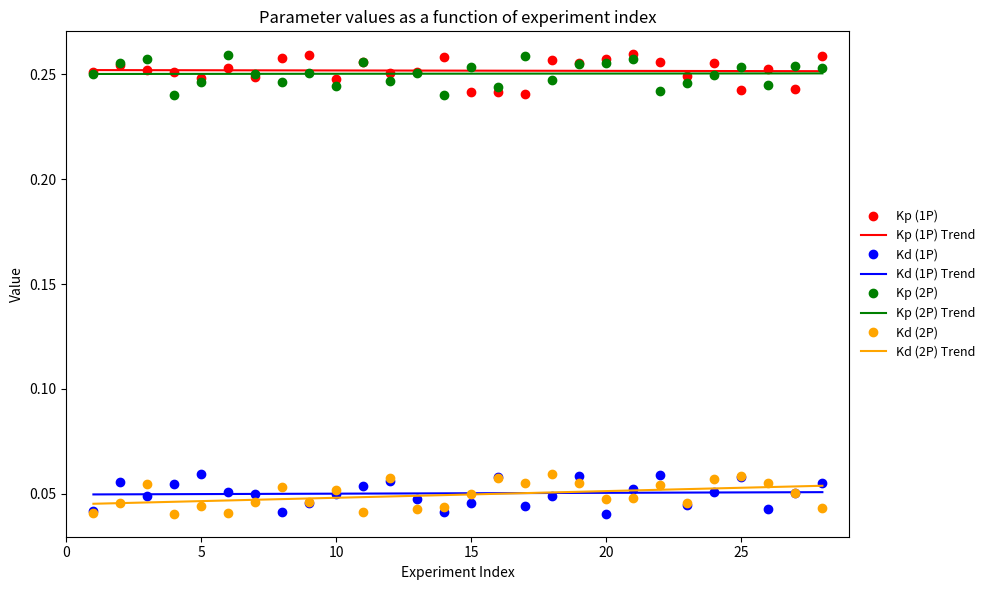

What is the sum of all Kp (1P) values?

7.0